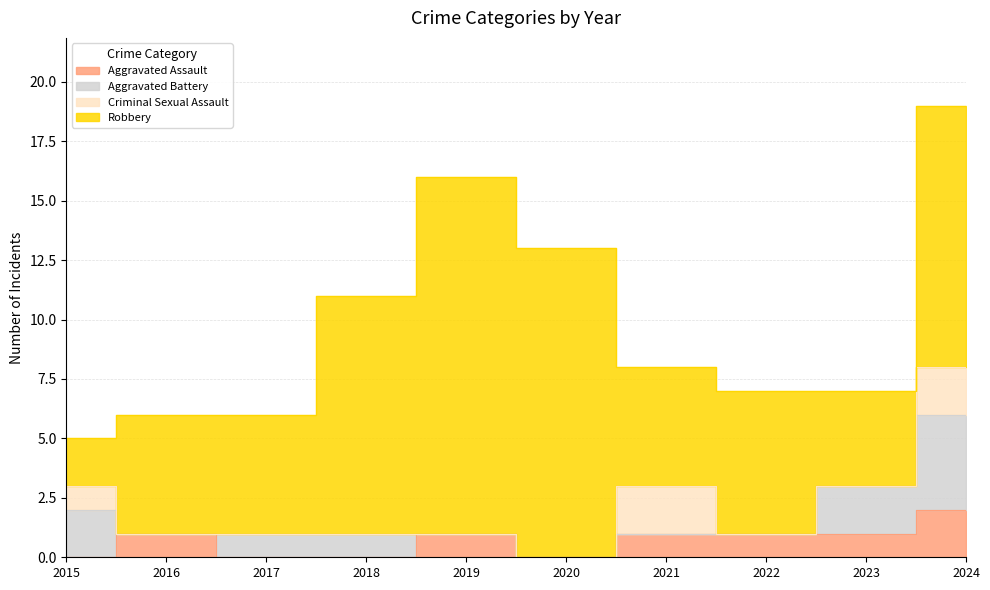

List the series in order of their peak value, lowest first.

Aggravated Assault, Criminal Sexual Assault, Aggravated Battery, Robbery